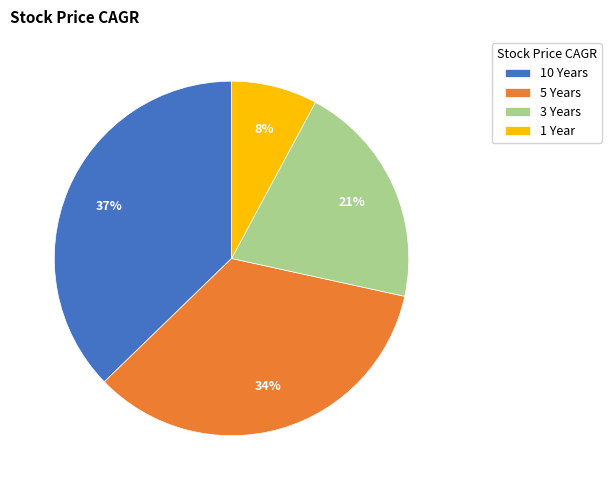

Combined, do 10 Years and 5 Years account for over 50%?

Yes